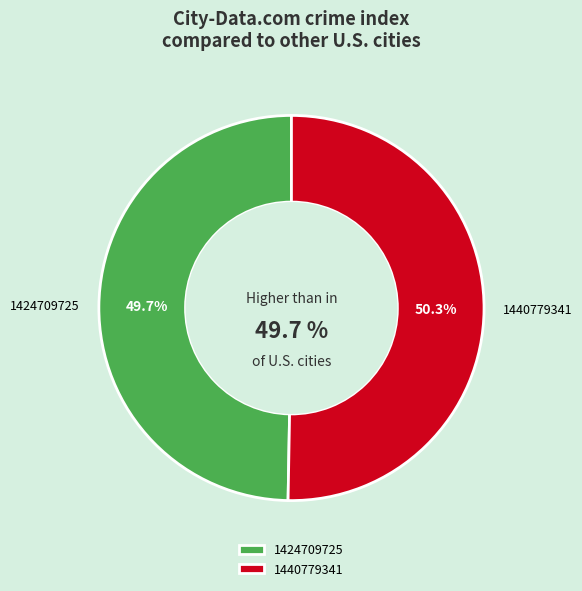

Does 1440779341 represent more than half of the total?

Yes